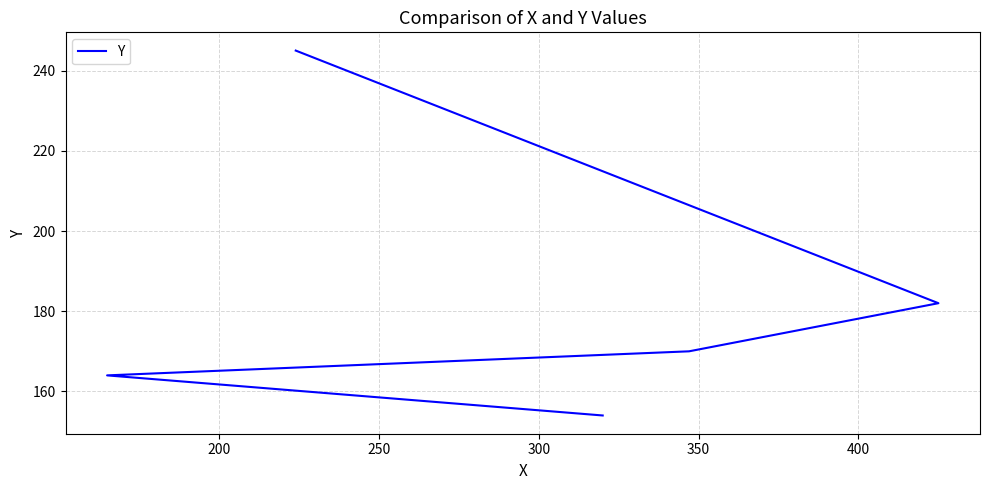

What is the smallest value displayed?

154